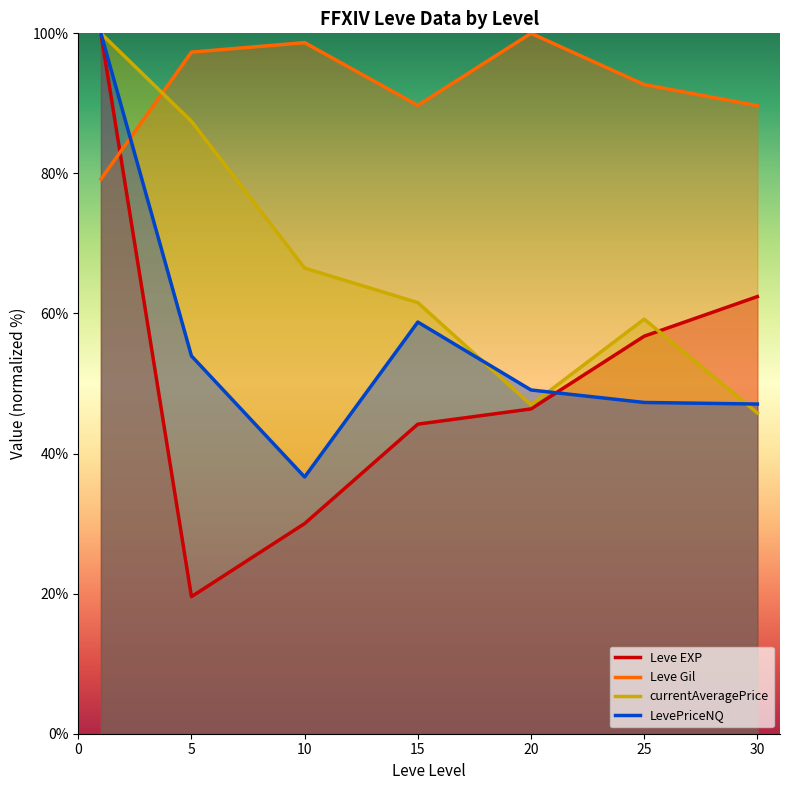

Which series ends up on top after the final intersection of currentAveragePrice and Leve EXP?

Leve EXP